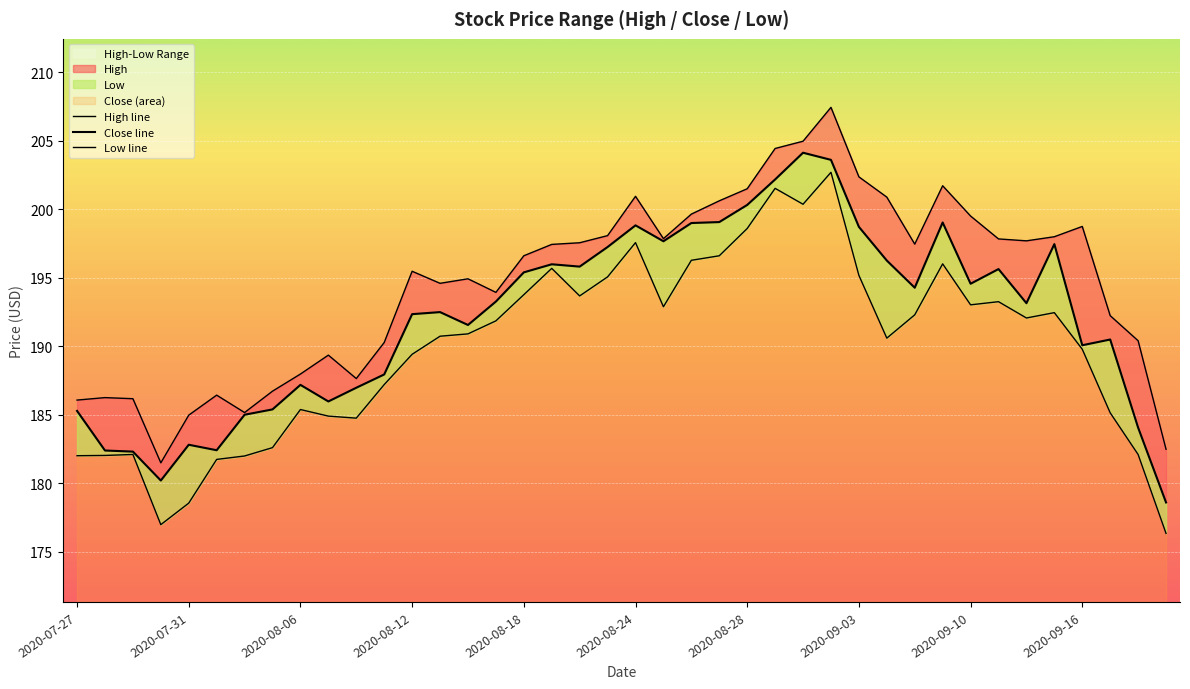

How many interior local peaks does the High series have?

9